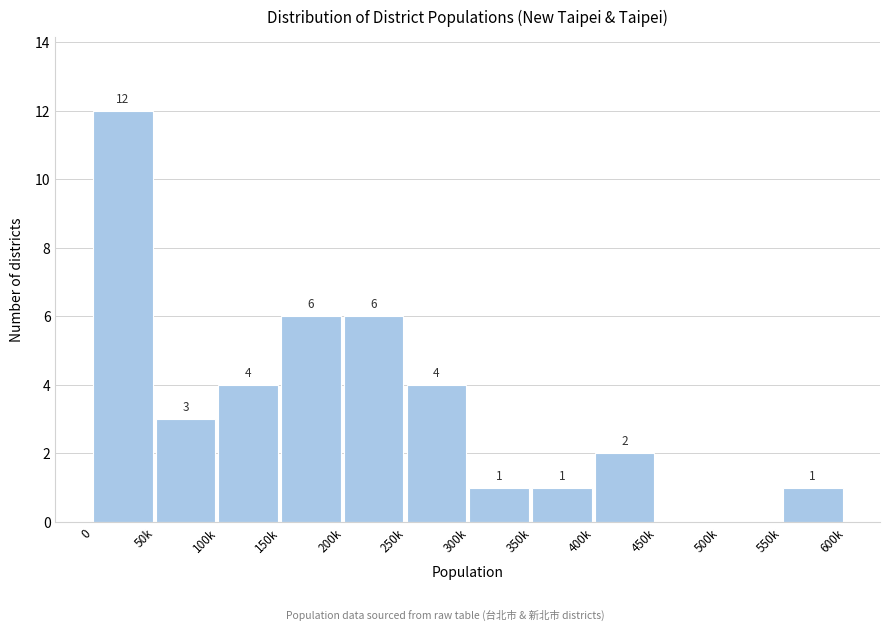

True or false: the data shows 17 at 0.

False